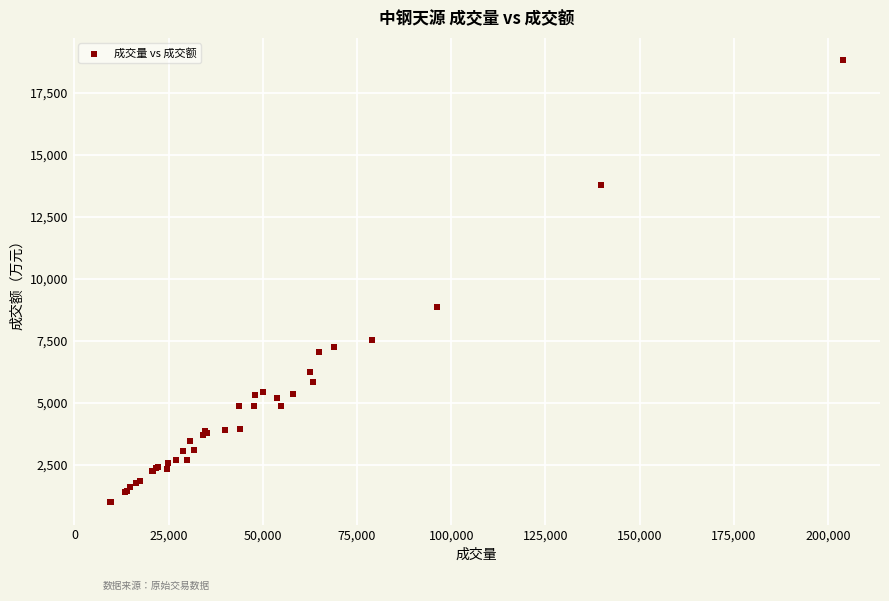

What Y value in the scatter plot is closest to 9896?

8846.4